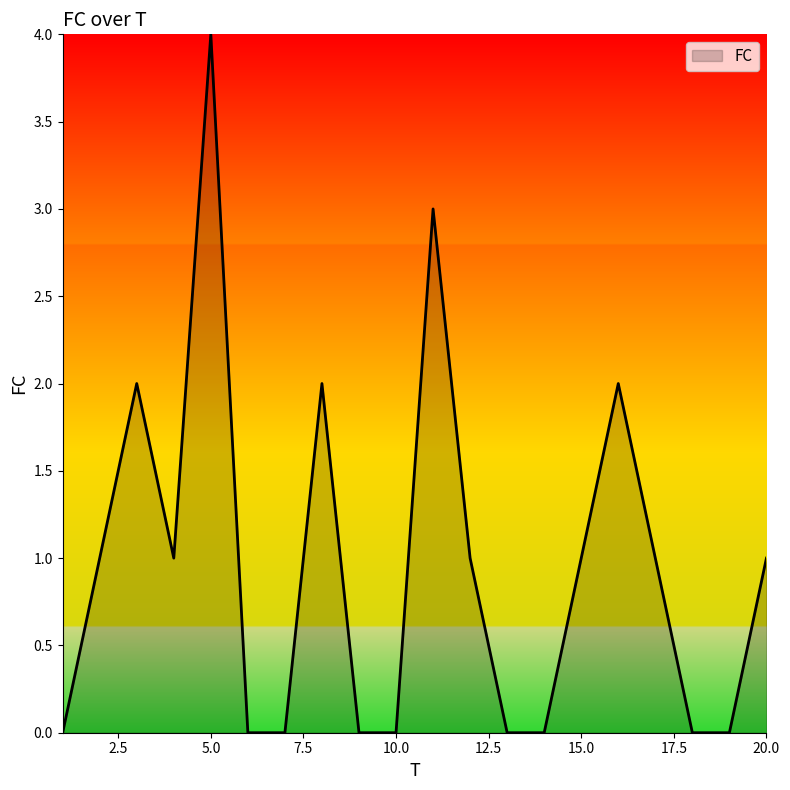

Reading left to right, what are all the values shown in this chart?

0	1	2	1	4	0	0	2	0	0	3	1	0	0	1	2	1	0	0	1